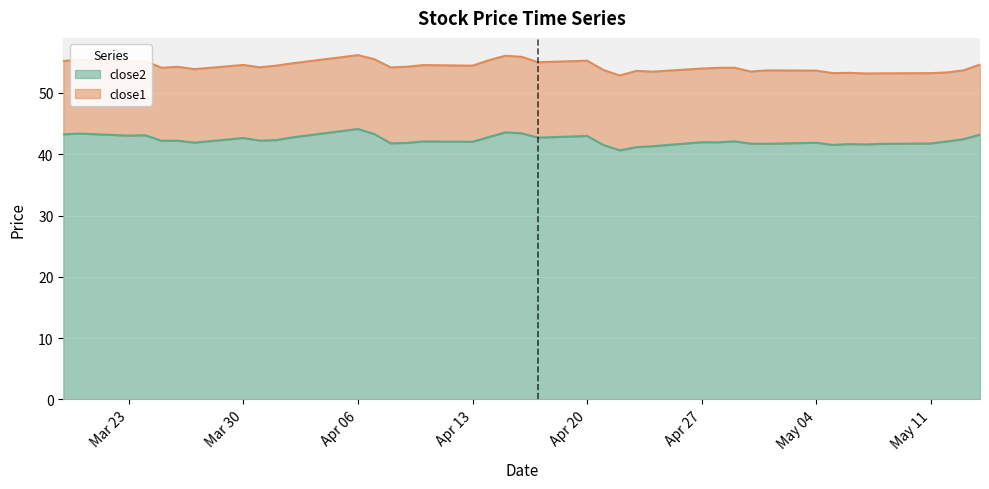

What is the total value across all series at May 11?

53.2